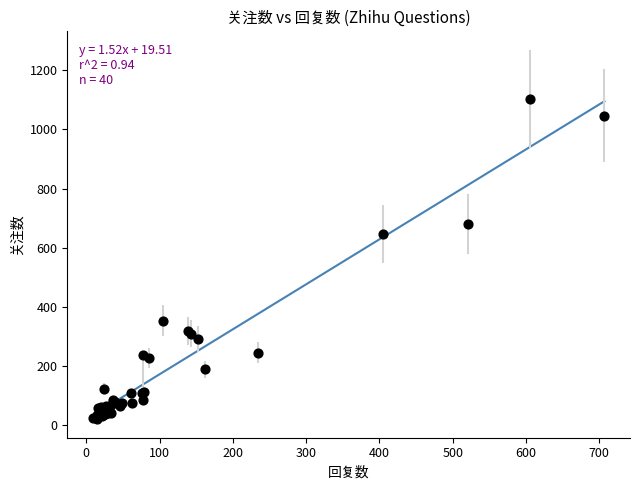

What Y value in the scatter plot is closest to 562?

646